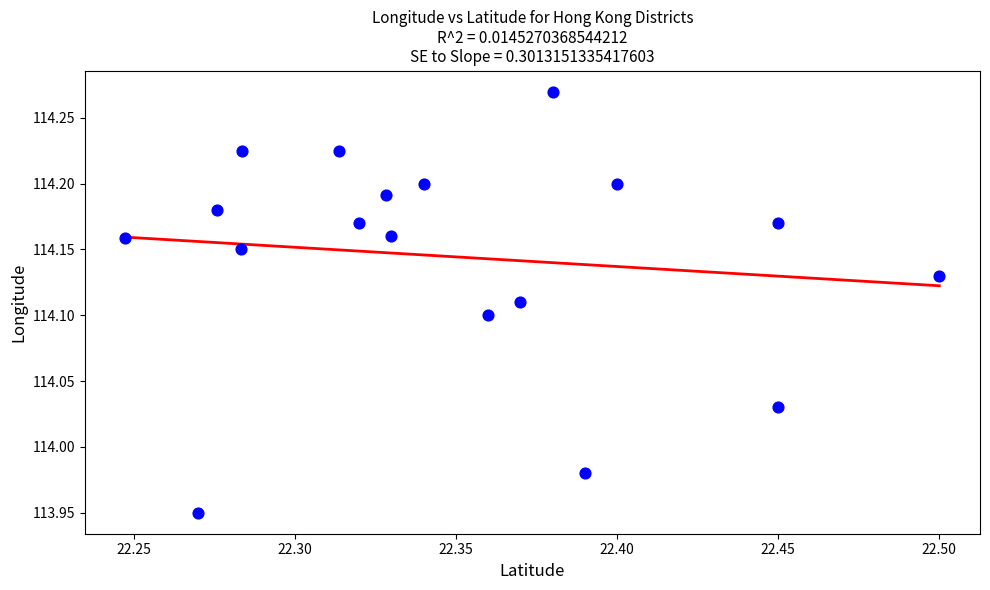

What is the range of X values (max minus min)?

0.3